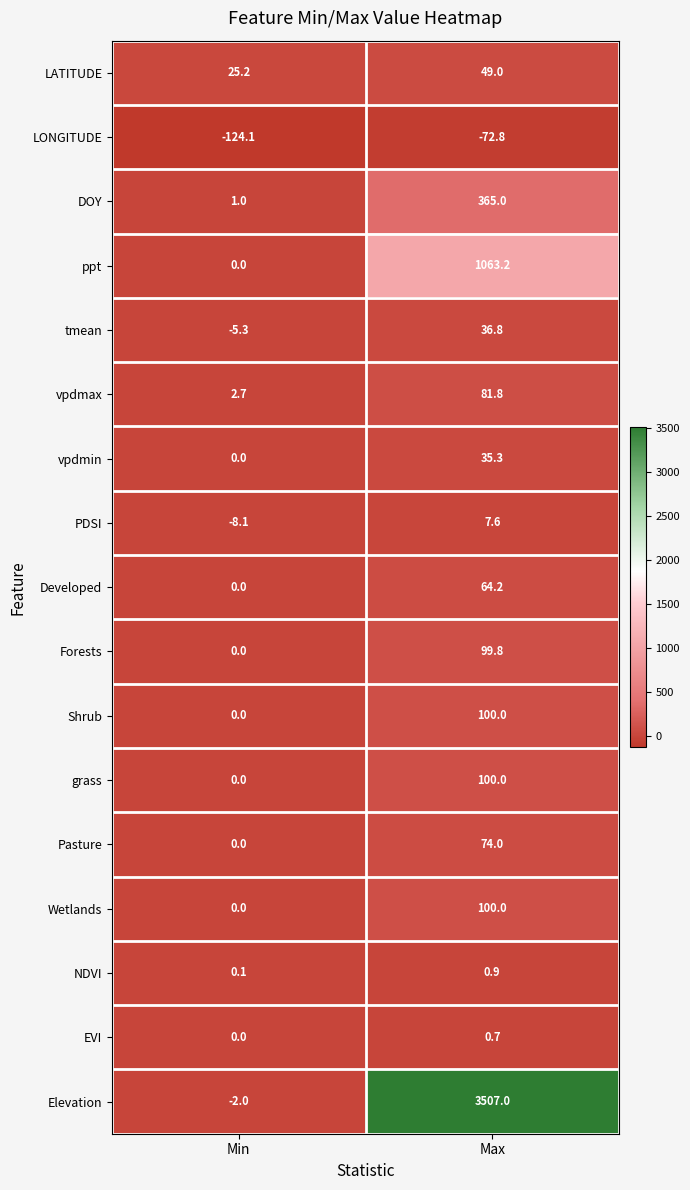

How many categories are shown in the chart?

2